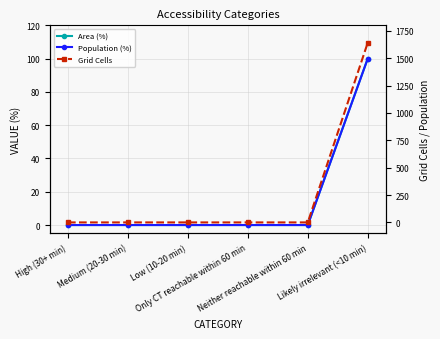

The value of Area (%) at Neither reachable within 60 min is -70. True or false?

False